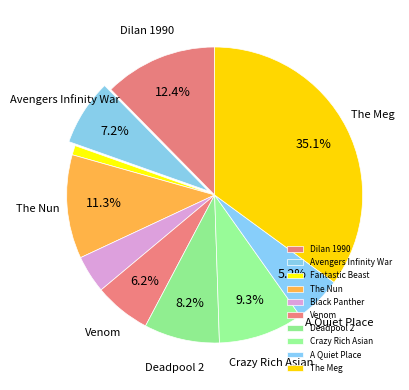

How many slices are in this pie chart?

10